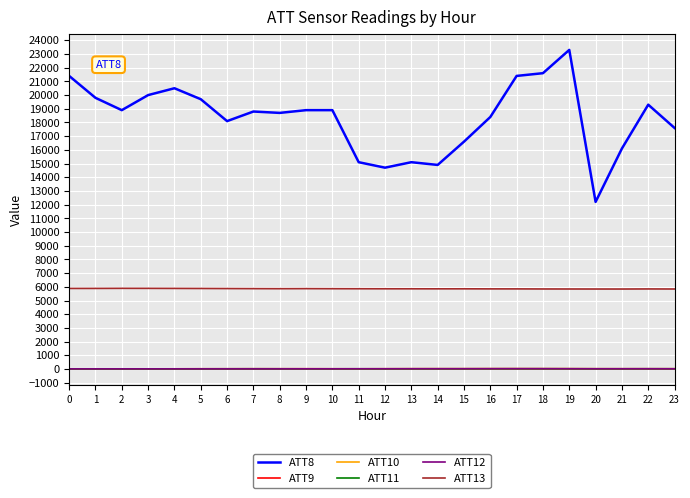

What is the approximate value of ATT12 at 17?

21.2